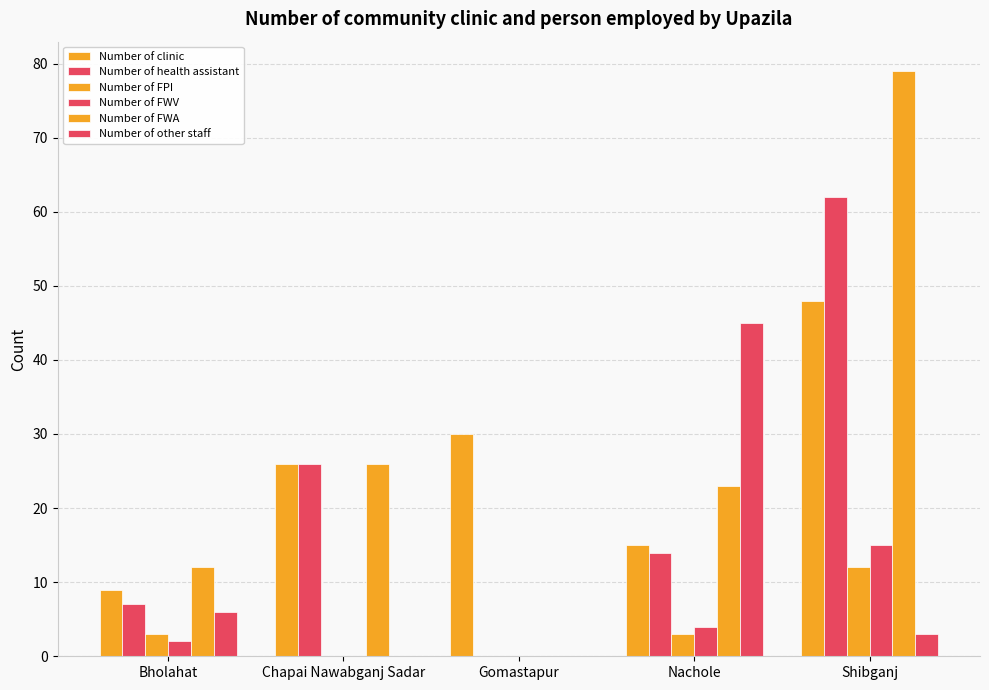

Which series changed the most between Gomastapur and Nachole?

Number of other staff